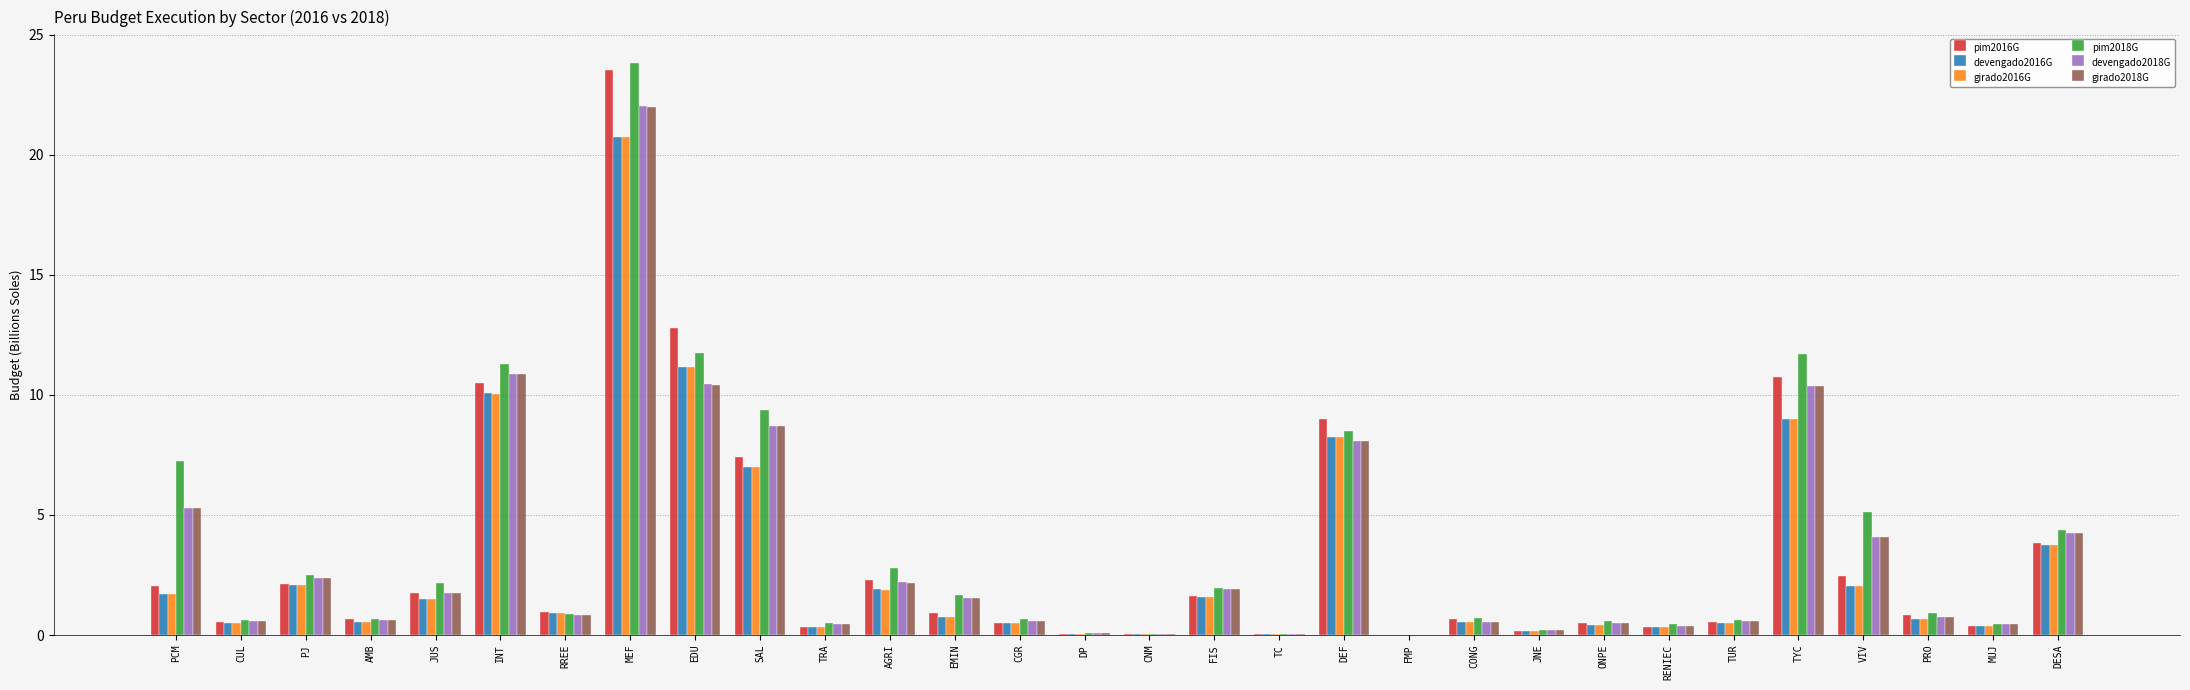

The value of devengado2018G at CUL is 0.6. True or false?

True